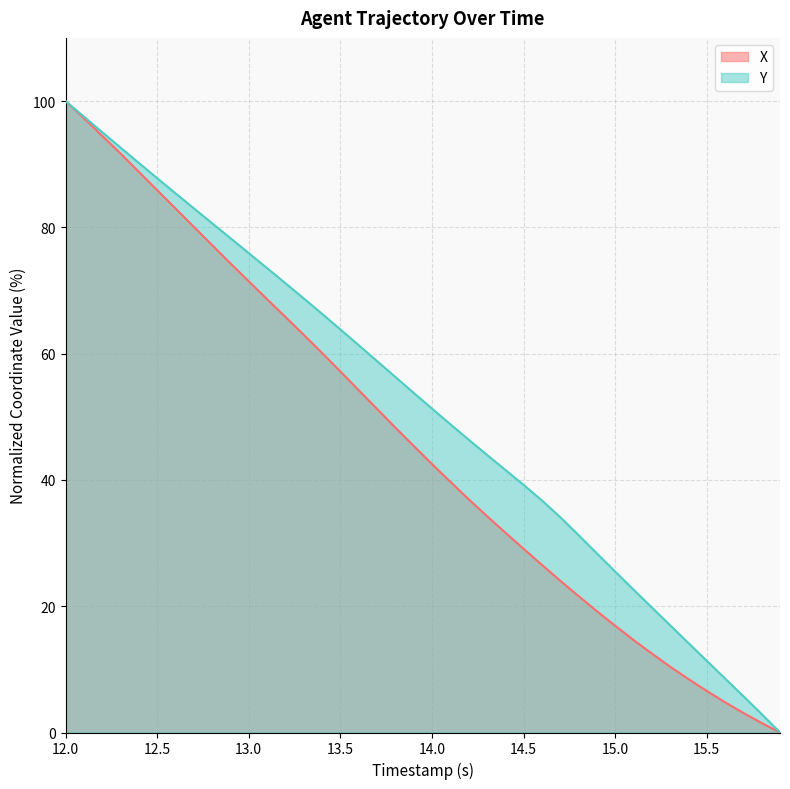

What is the difference between the second highest and second lowest values in the X series?

95.8